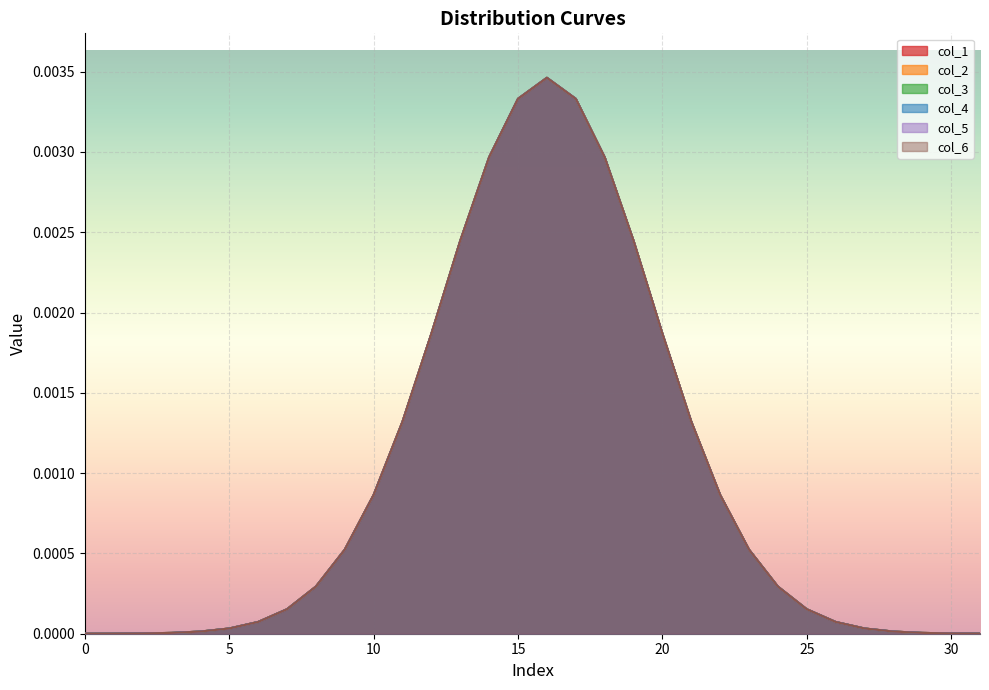

The value of col_4 at 16 is 0.0. True or false?

True